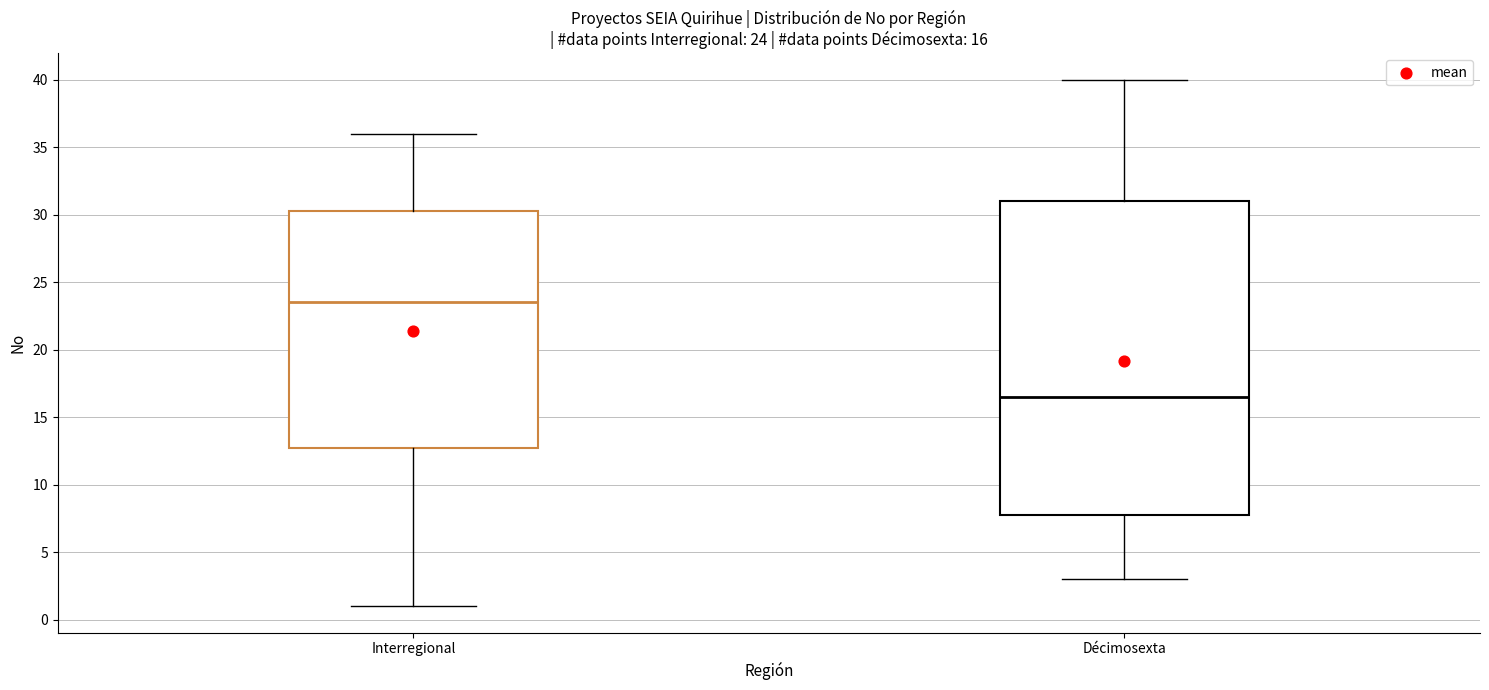

Which box has the highest median line?

Interregional